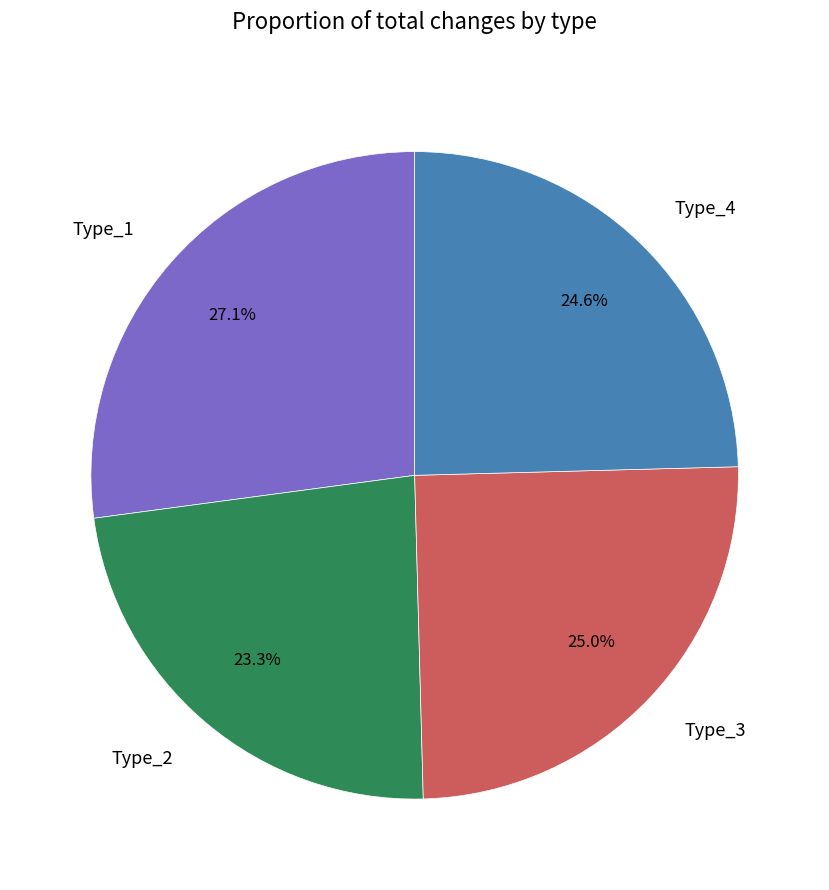

Does any single category account for the majority?

No